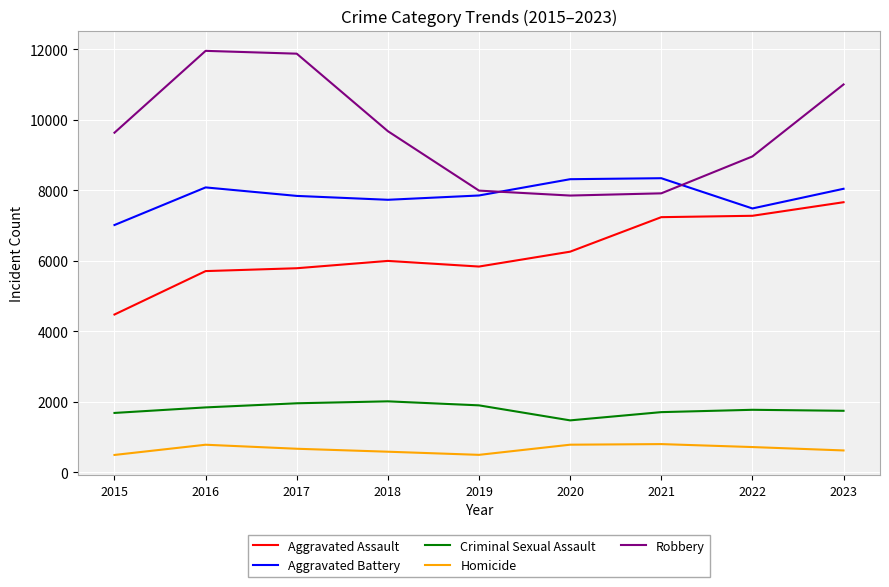

What is the smallest value displayed?

496